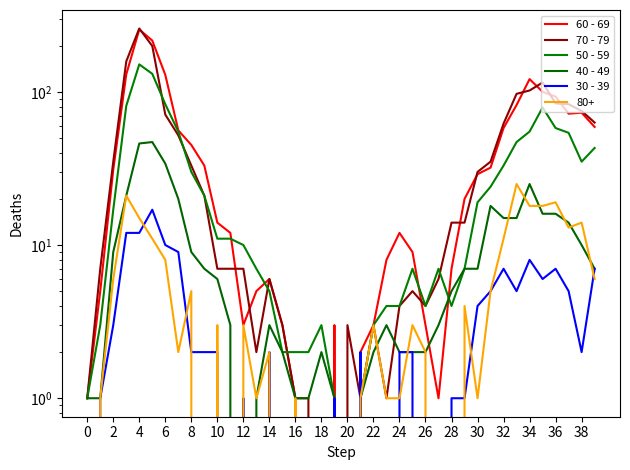

Is this an area chart (filled region under the line)?

No